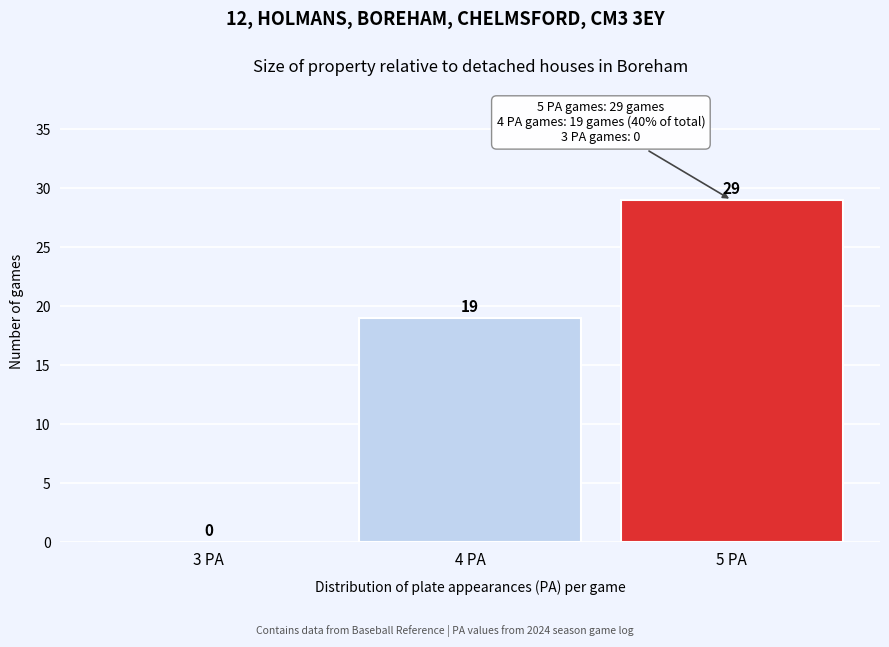

Reading left to right, transcribe all the data shown in this chart.

3 PA=0	4 PA=19	5 PA=29